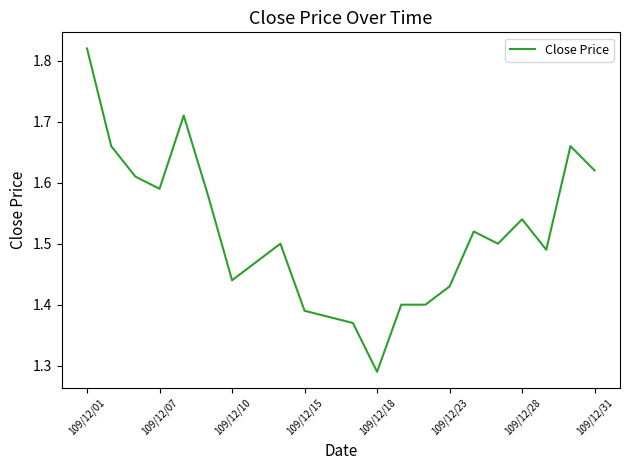

What is the difference between the maximum and minimum values?

0.5